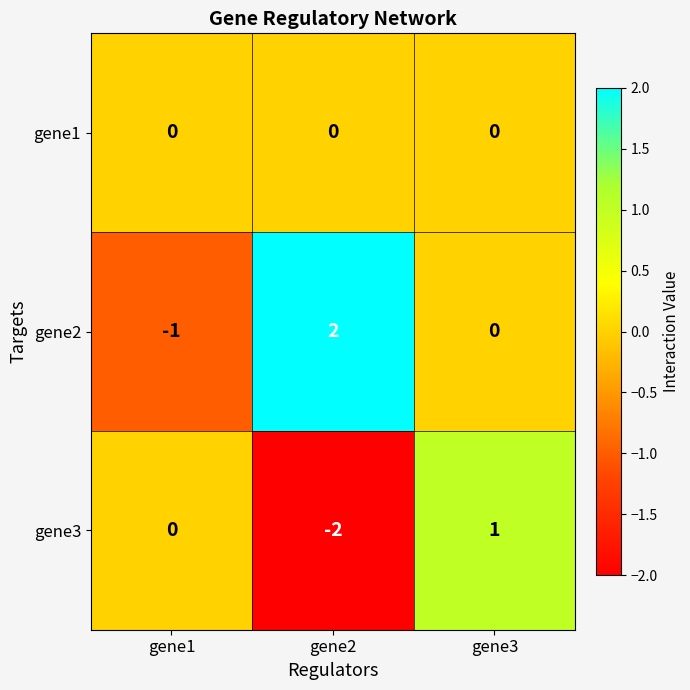

True or false: gene1 has a value of 0 at gene1.

True